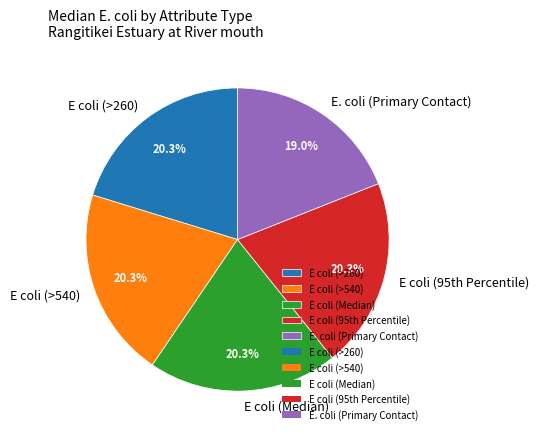

To the nearest percent, what percentage of the pie is E coli (>540)?

20%